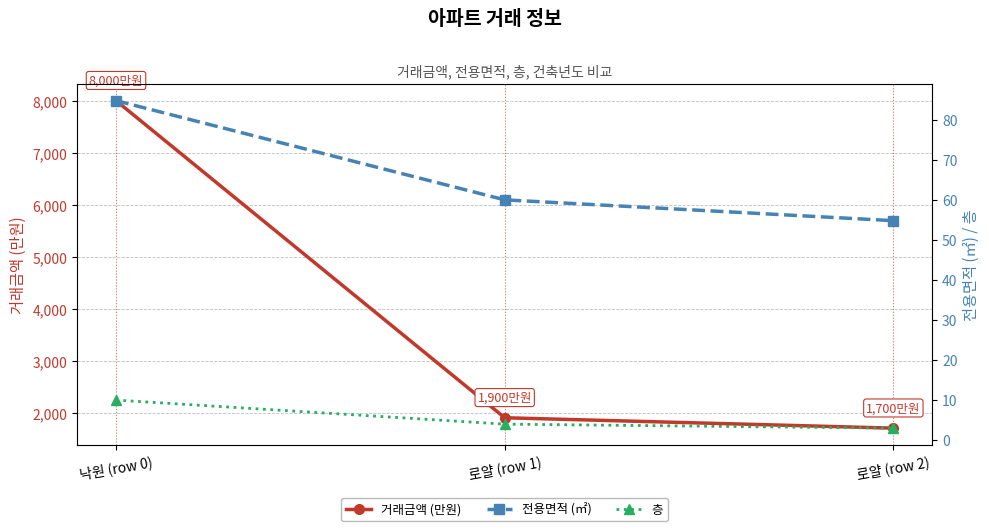

Is it true that 거래금액 (만원) equals 679.0 at 로얄 (row 1)?

False